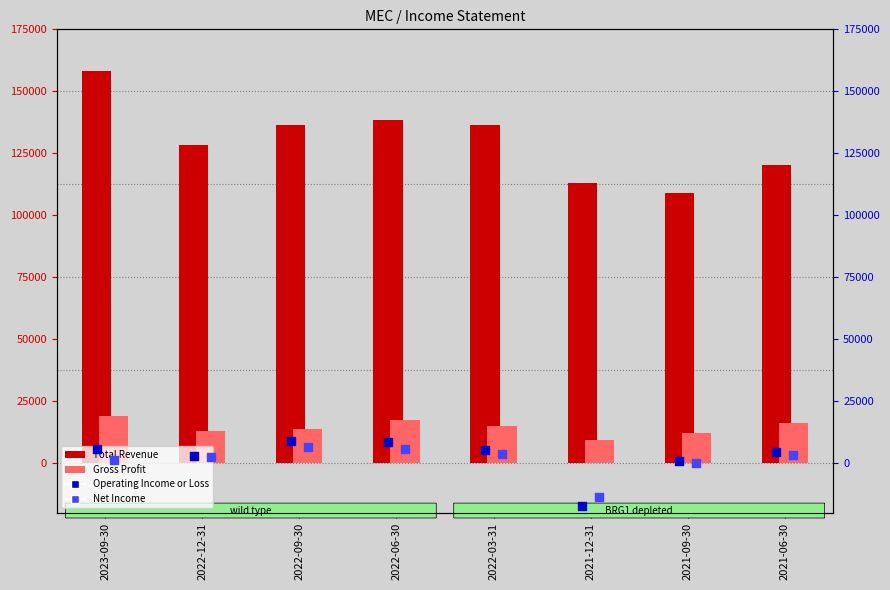

Is the value of Gross Profit at 2022-06-30 greater than the value of Operating Income or Loss at 2021-09-30?

Yes